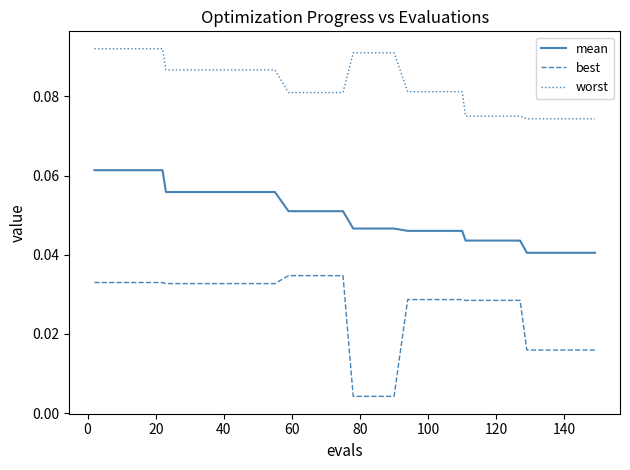

List the series in order of their overall mean, lowest first.

best, mean, worst